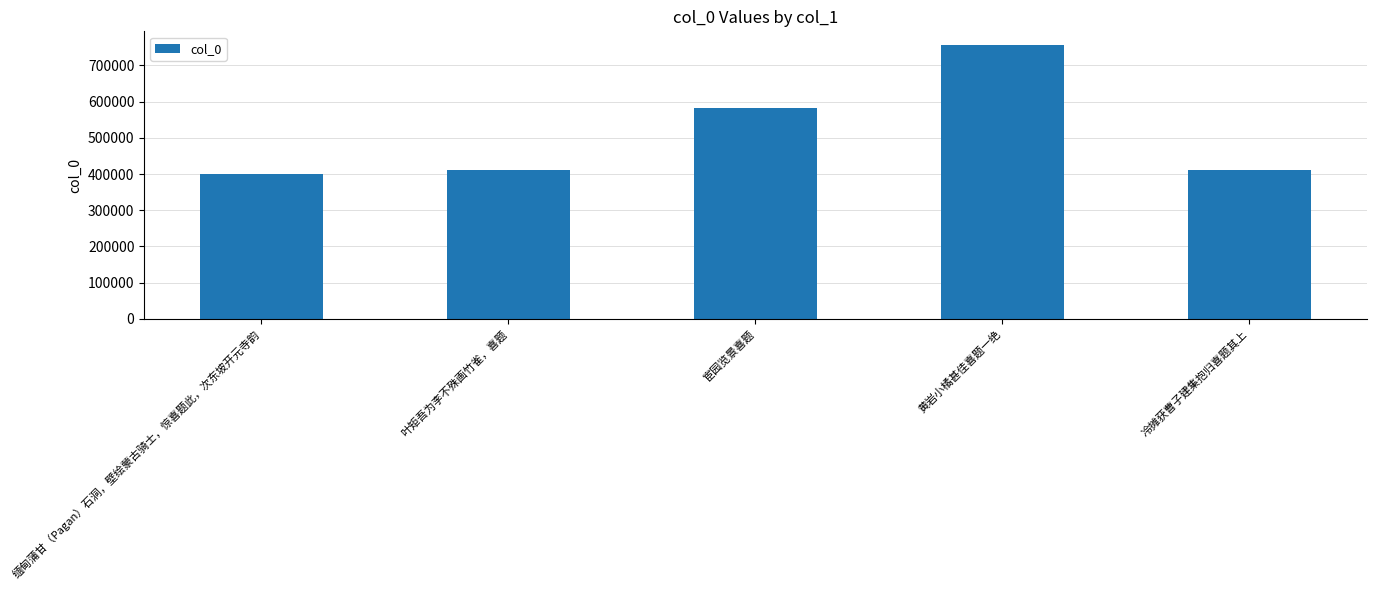

Does the chart contain any negative values?

No